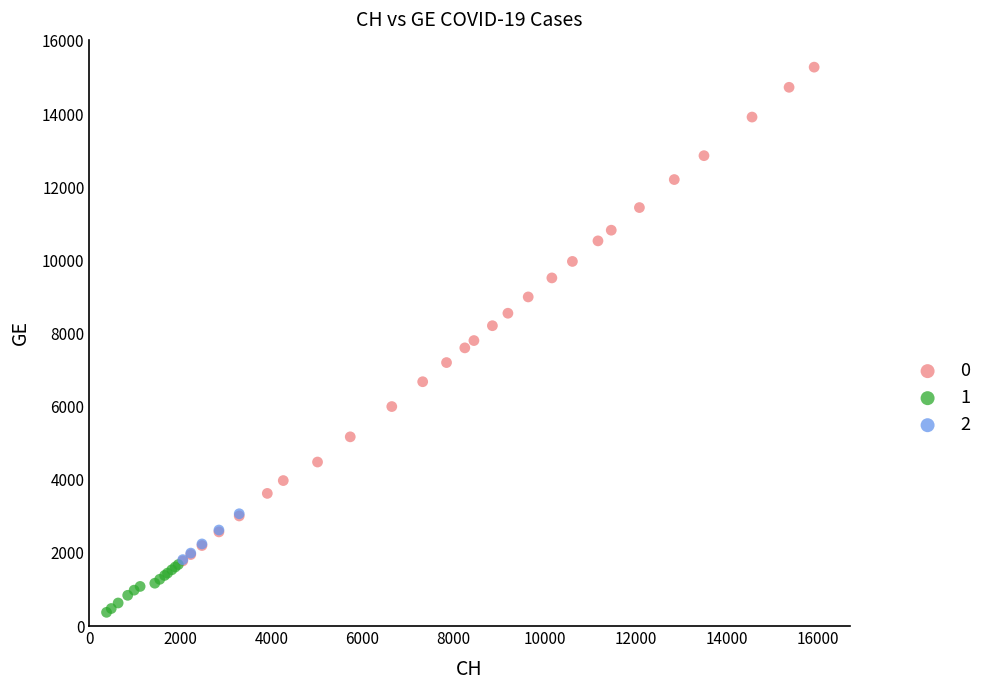

What are all the series names shown in the legend?

0, 1, 2